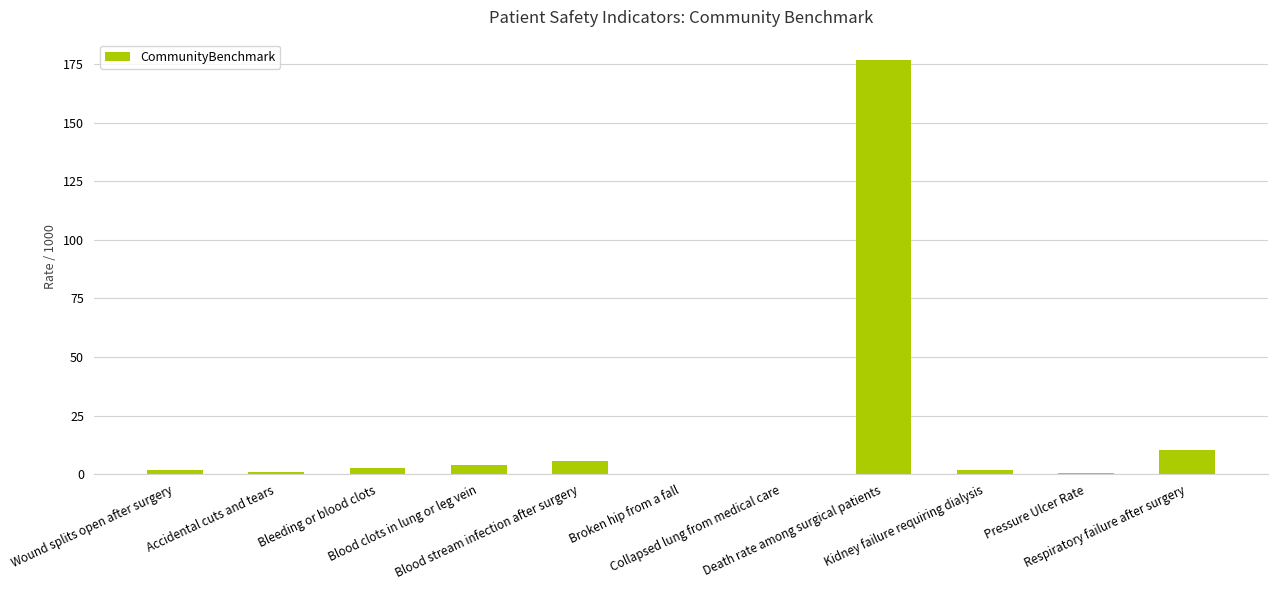

What is the change in value from Death rate among surgical patients to Pressure Ulcer Rate?

-175.9